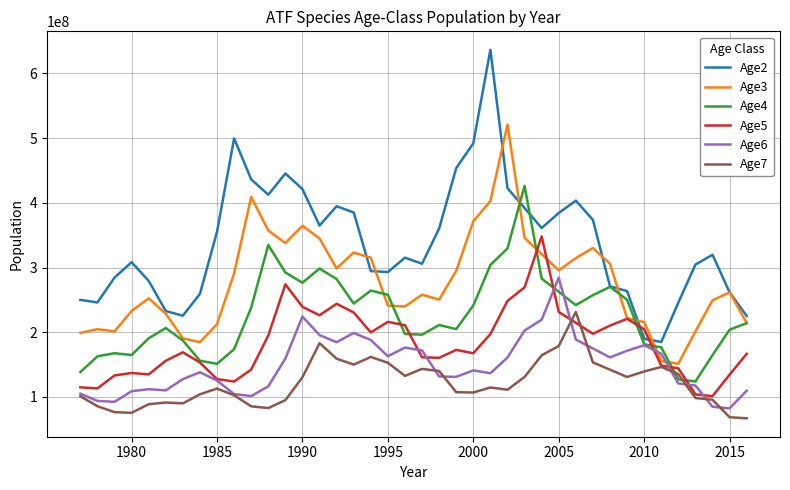

Which series has the largest range (max minus min)?

Age2